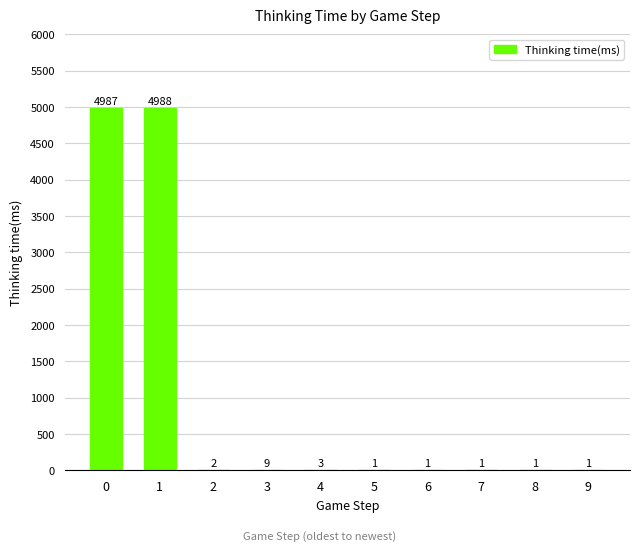

How many data points does each series have?

10